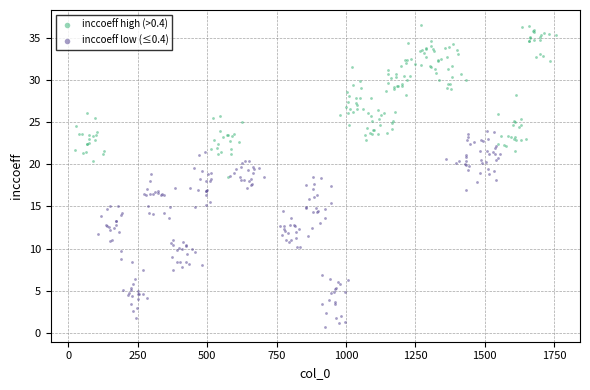

Which series contains the highest Y value?

inccoeff high (>0.4)